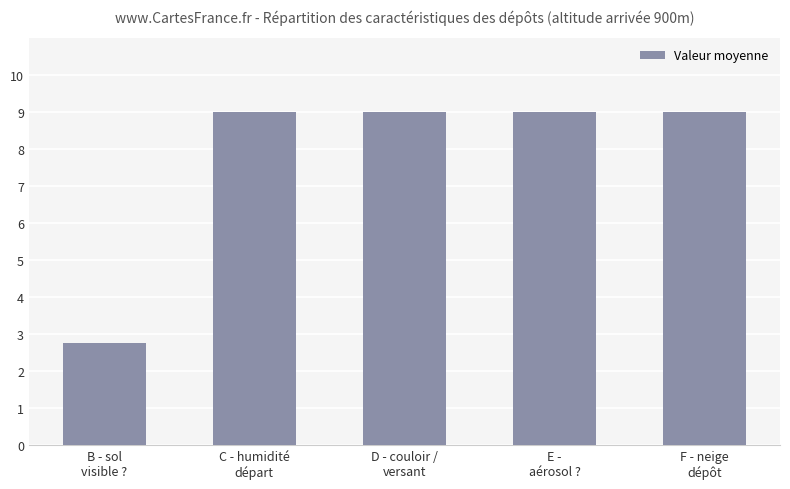

What is the value of the 5th bar from the left?

9.0